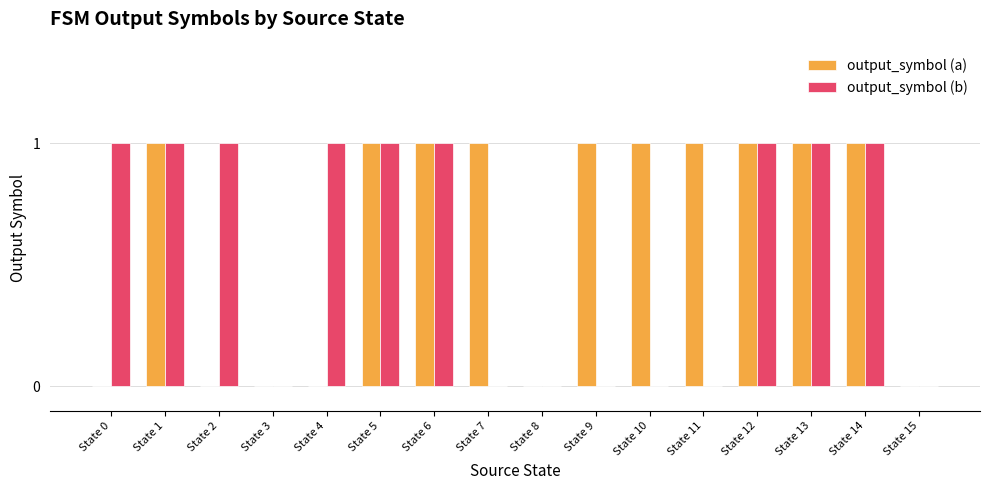

What is the greatest value displayed?

1